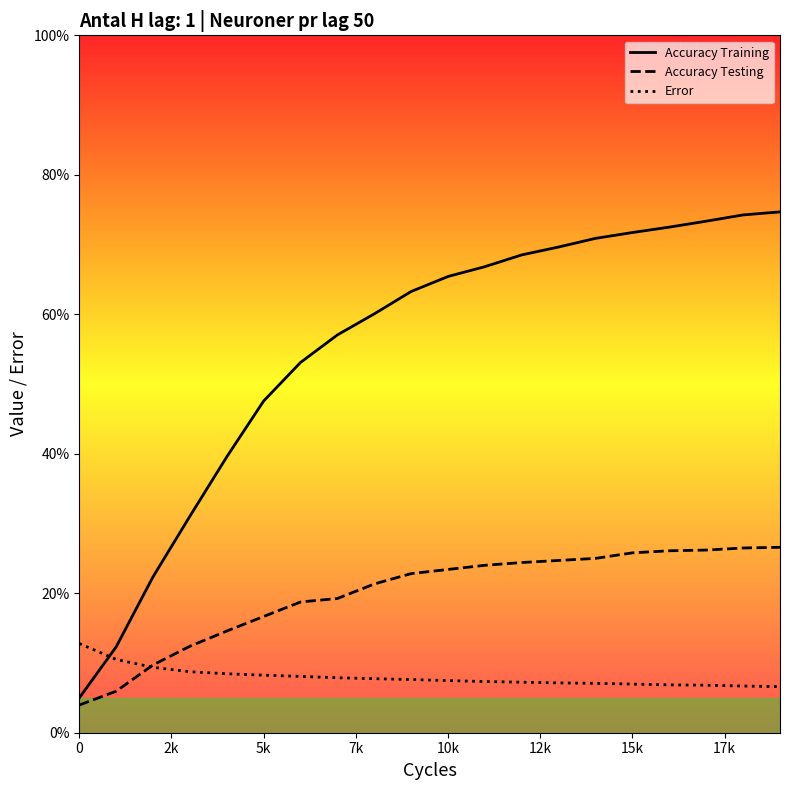

What is the minimum value shown in the chart?

4.0